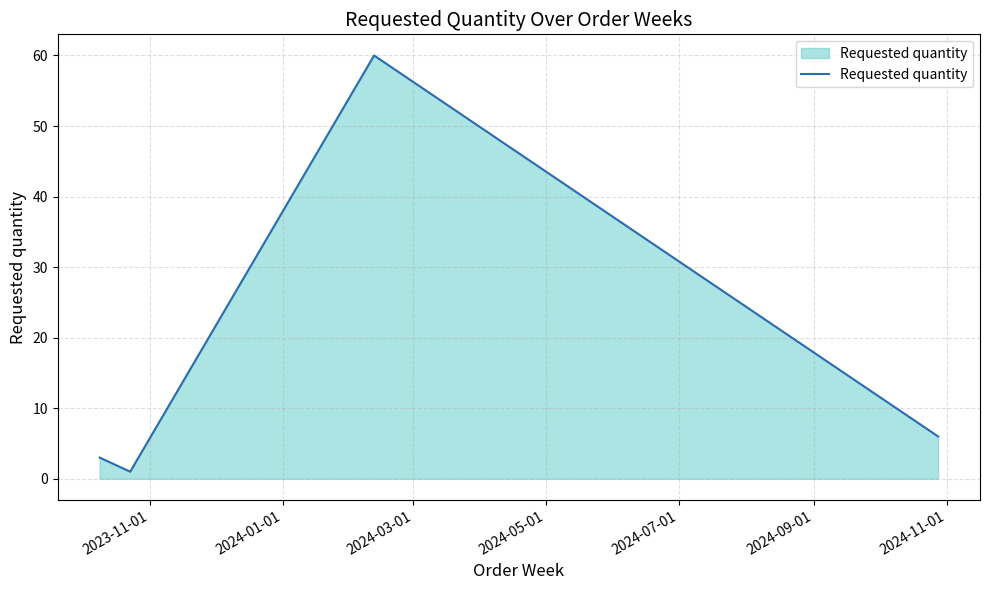

How many interior local valleys (lower than both neighbors) does the data have?

1